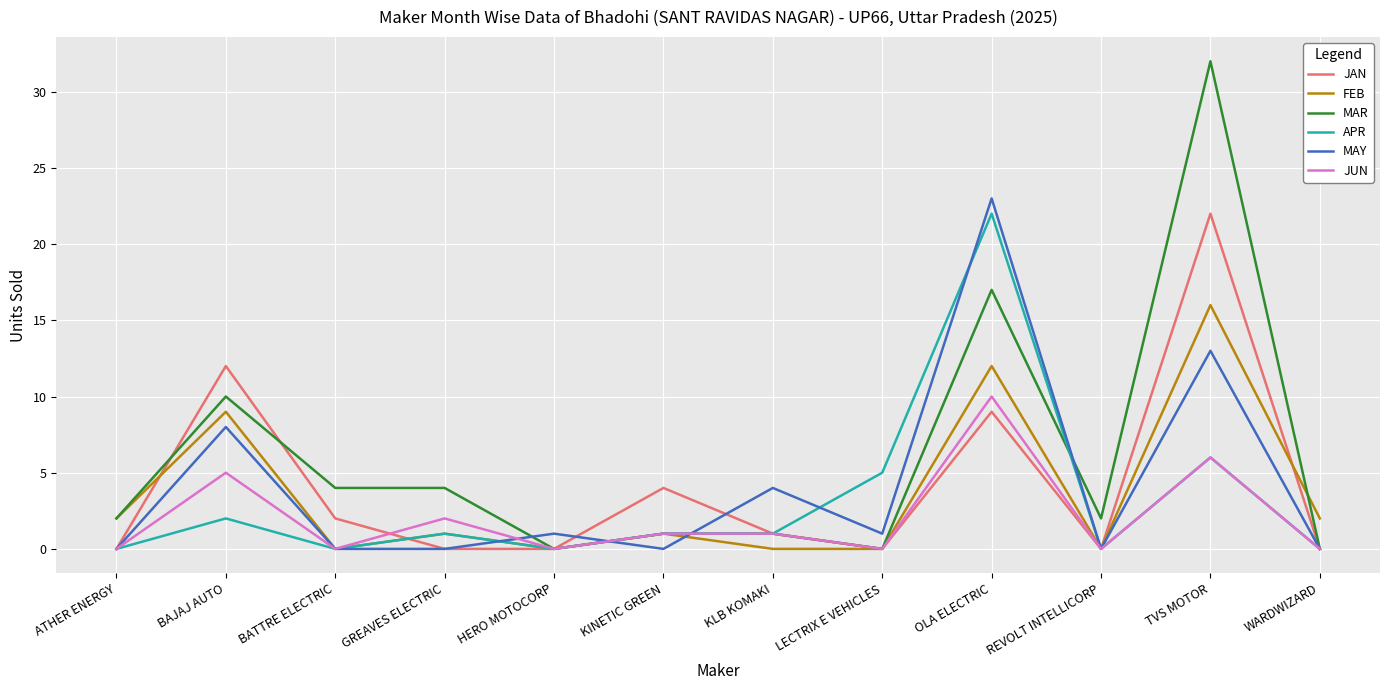

Reading right to left, what are all the values shown in this chart?

JAN: 0	22	0	9	0	1	4	0	0	2	12	0
FEB: 2	16	0	12	0	0	1	0	1	0	9	2
MAR: 0	32	2	17	0	1	1	0	4	4	10	2
APR: 0	6	0	22	5	1	1	0	1	0	2	0
MAY: 0	13	0	23	1	4	0	1	0	0	8	0
JUN: 0	6	0	10	0	1	1	0	2	0	5	0